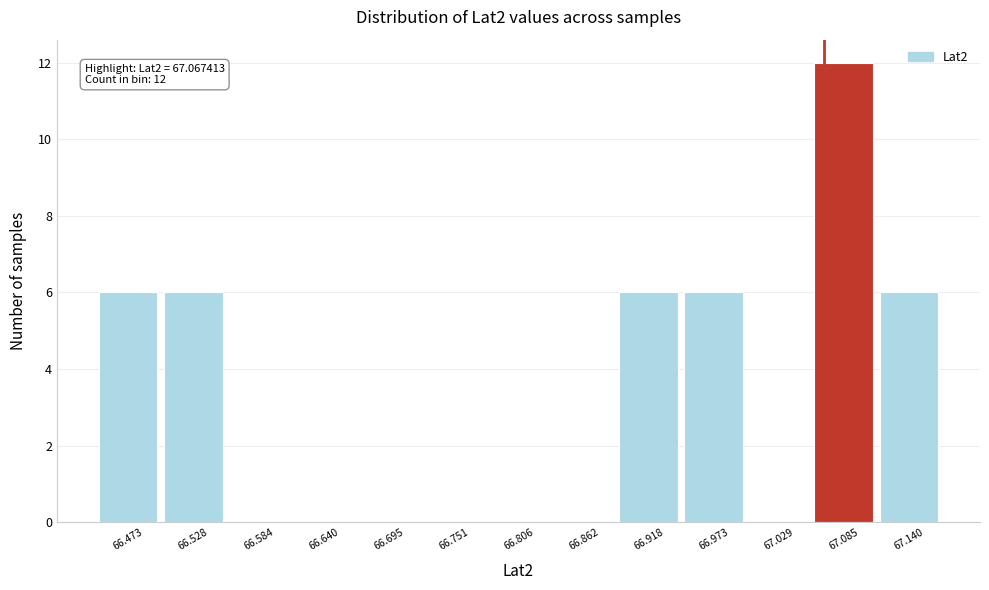

Which range on the x-axis has the tallest bar?

67.06 to 67.11